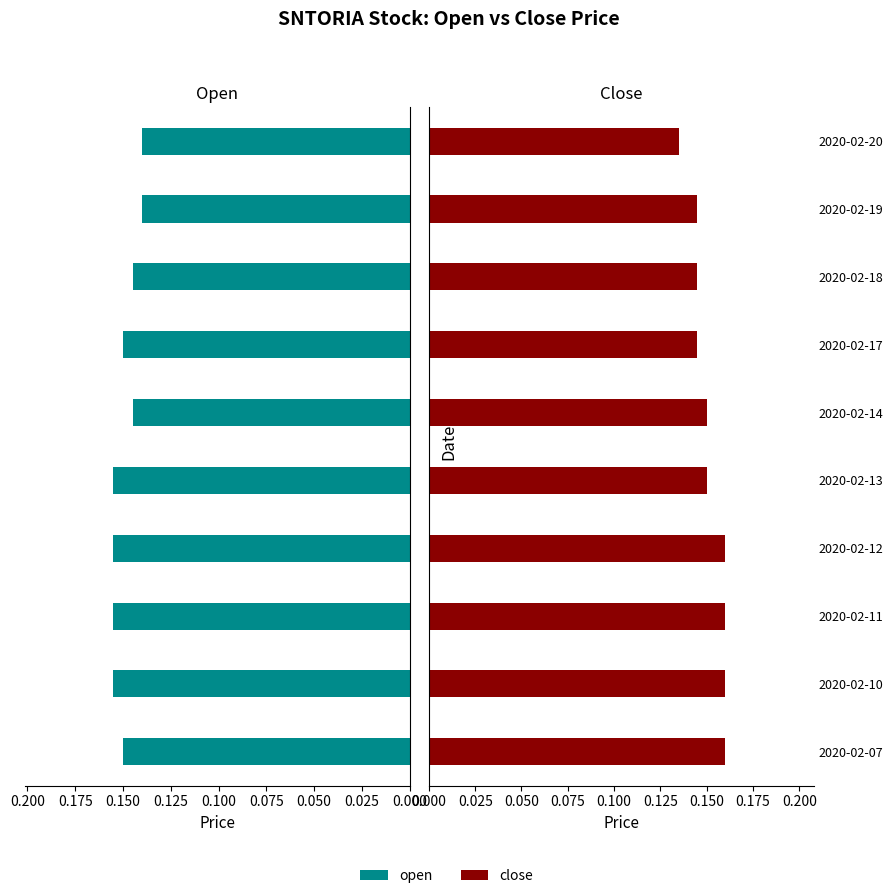

Does the chart contain any negative values?

No